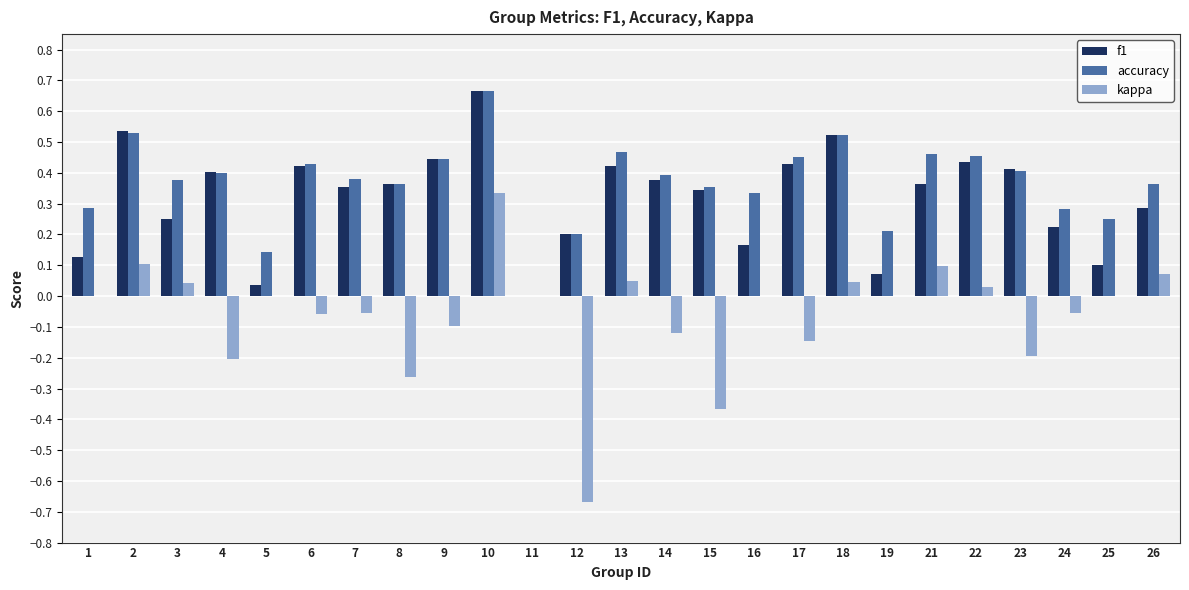

Between 4 and 10, which series saw the biggest shift?

kappa